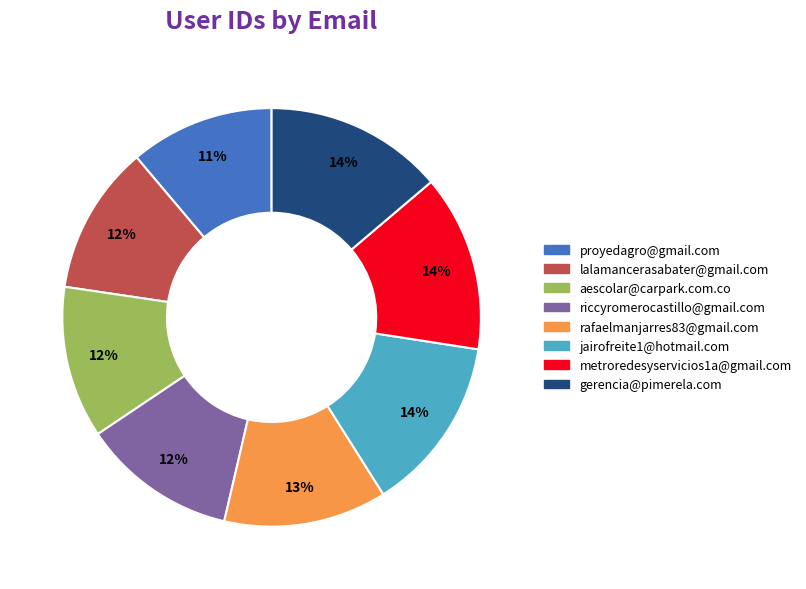

To the nearest percent, what portion does rafaelmanjarres83@gmail.com represent?

13%